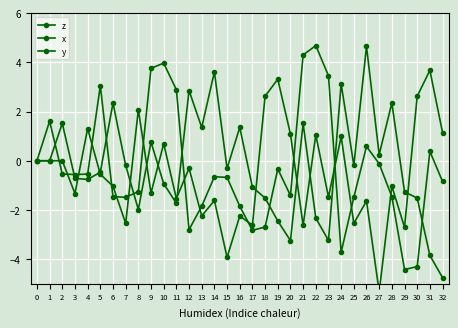

At how many categories does at least one series exceed 0?

26